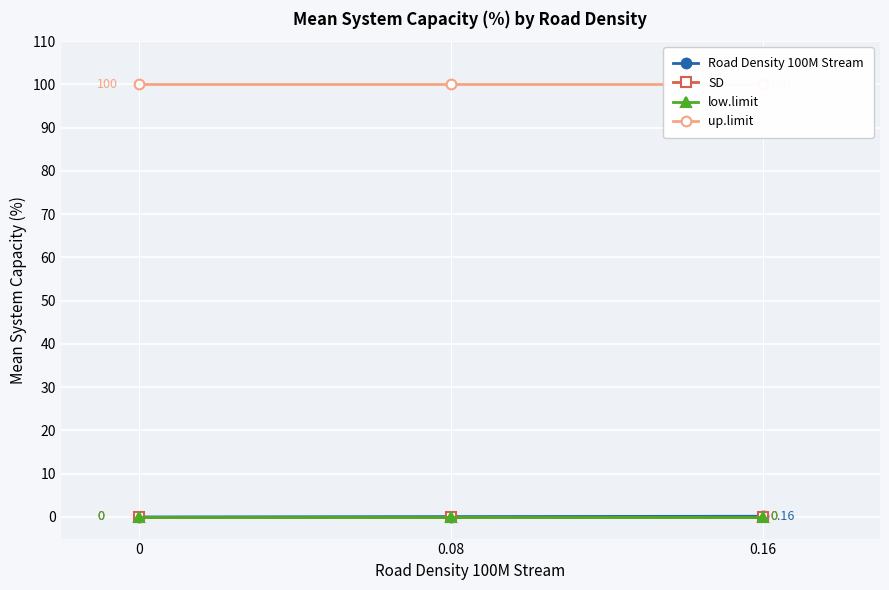

What is the total value across all series at 0.16?

100.2